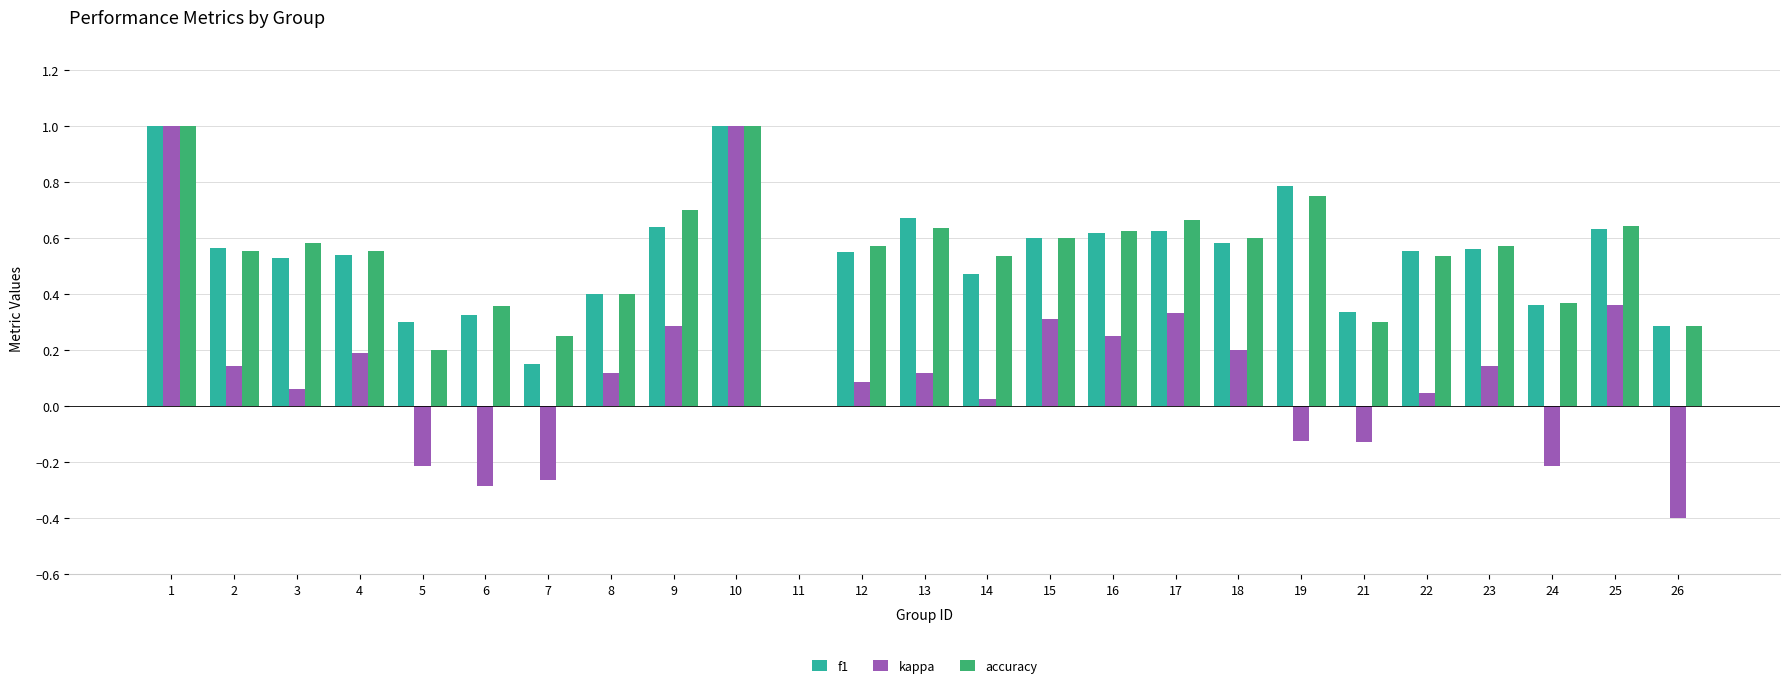

Is the value of accuracy at 17 greater than the value of f1 at 12?

Yes